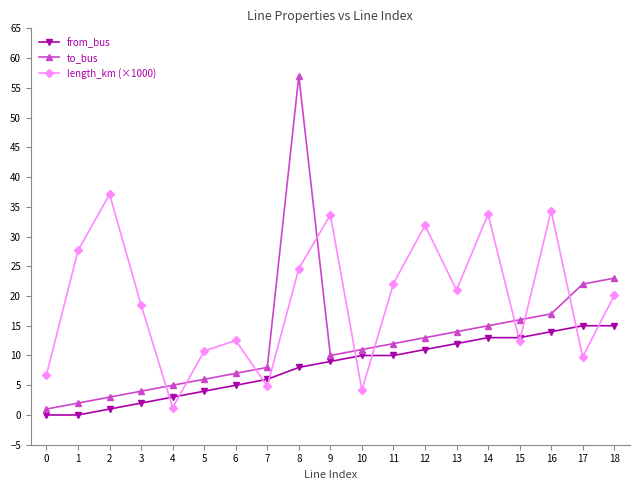

In length_km (×1000), how many points are higher than both neighbors (excluding endpoints)?

6